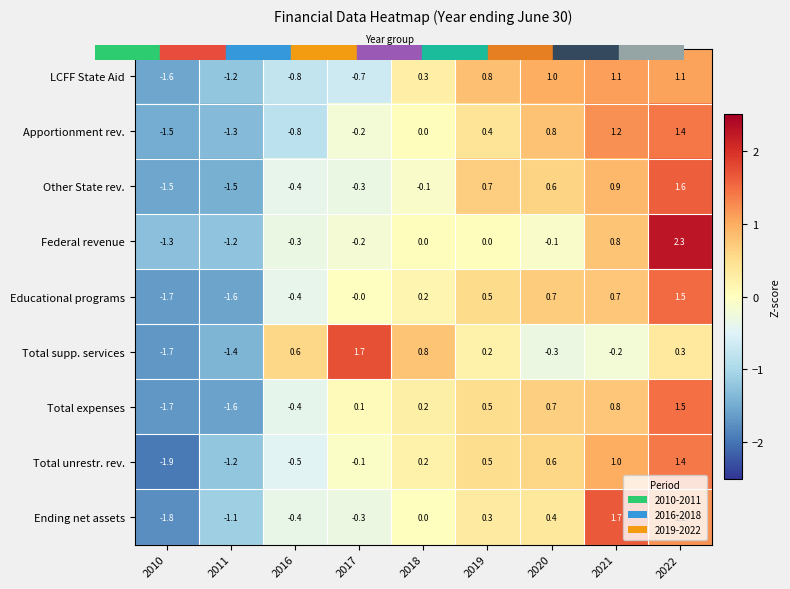

Rank the categories by Total supp. services value from highest to lowest.

2017, 2018, 2016, 2022, 2019, 2021, 2020, 2011, 2010